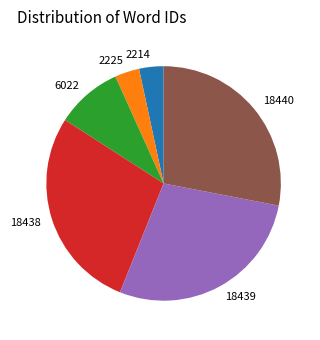

Is there any slice that represents more than half of the pie?

No